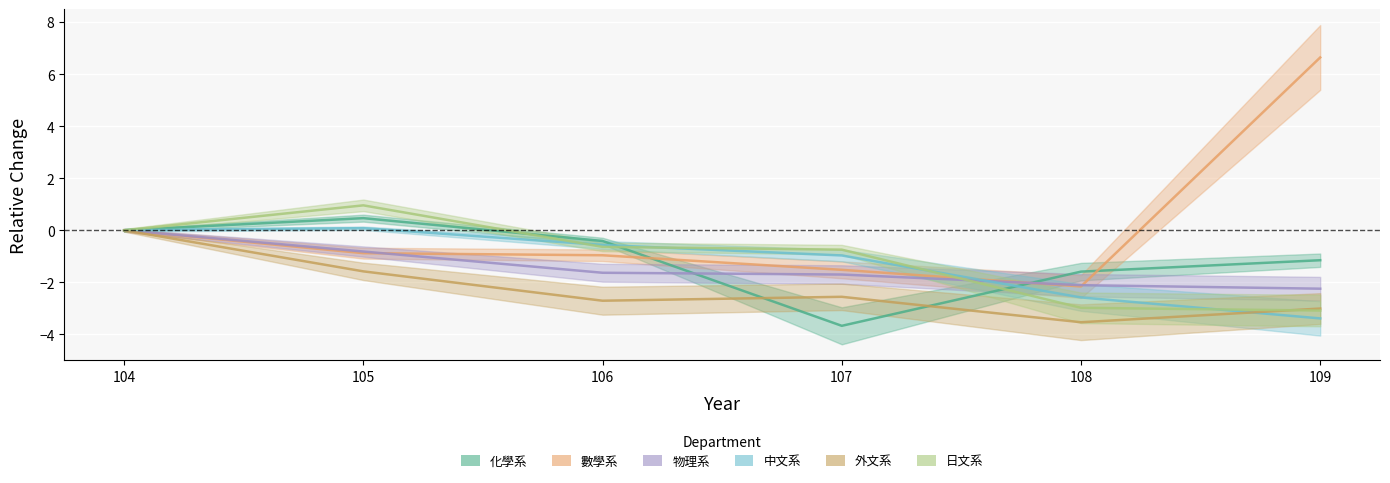

What is the difference between the 化學系 values at 105 and 108?

2.1